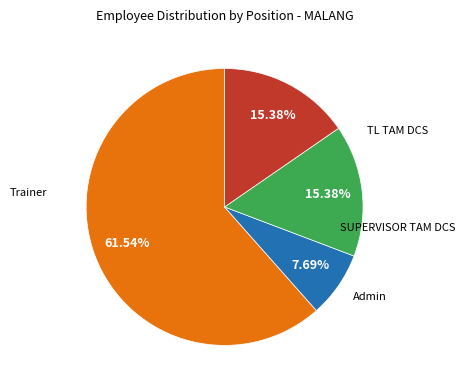

How much of the chart is everything except Admin?

84.6%